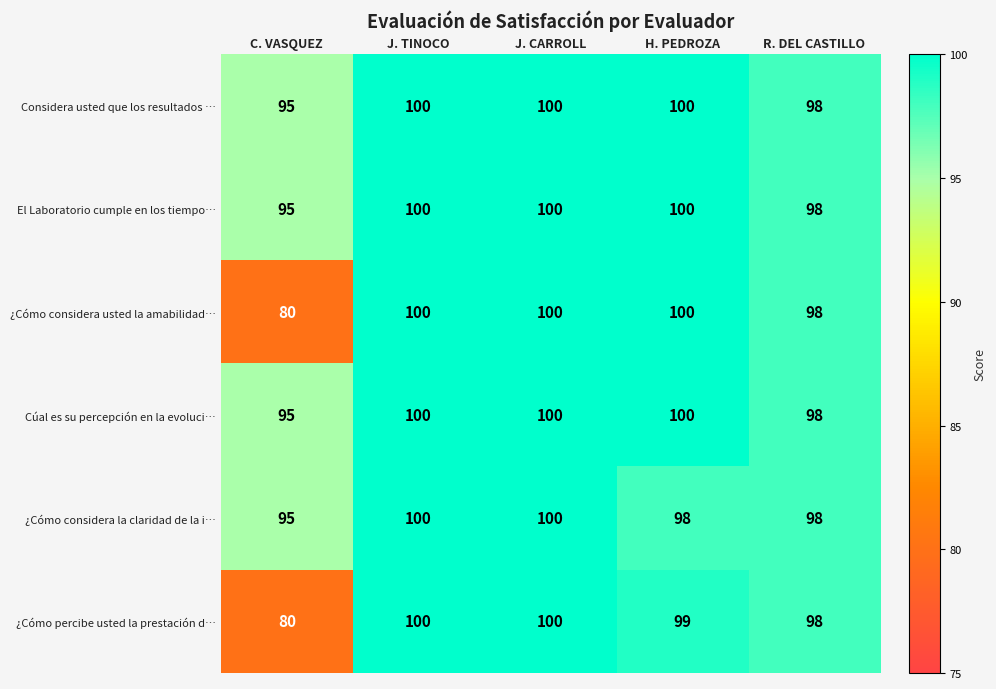

What is the sum of the Cúal es su percepción en la evoluci… values at J. CARROLL and J. TINOCO?

200